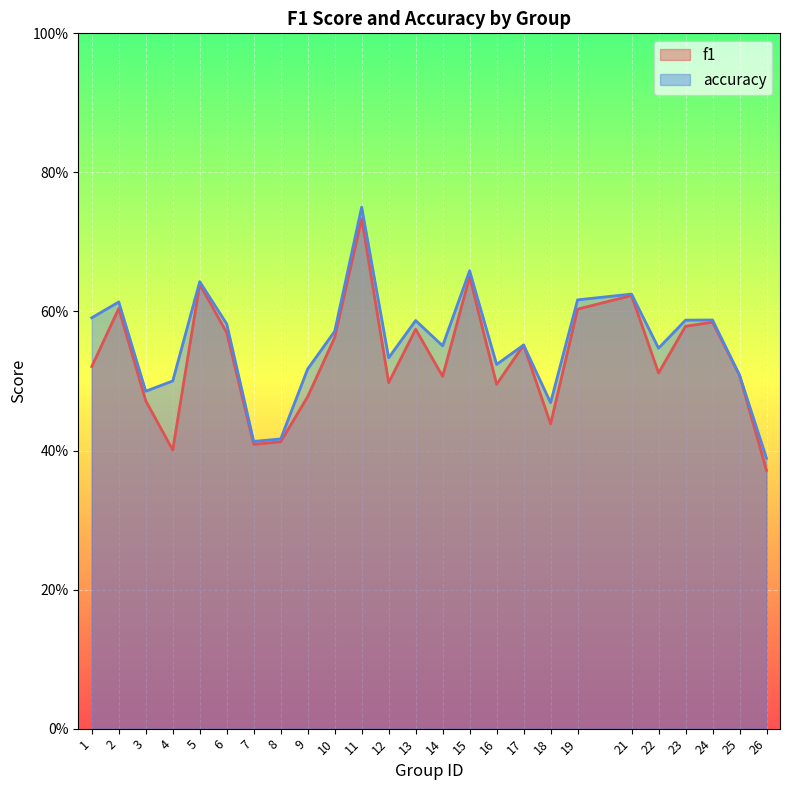

Does the chart display data point markers on the line(s)?

No